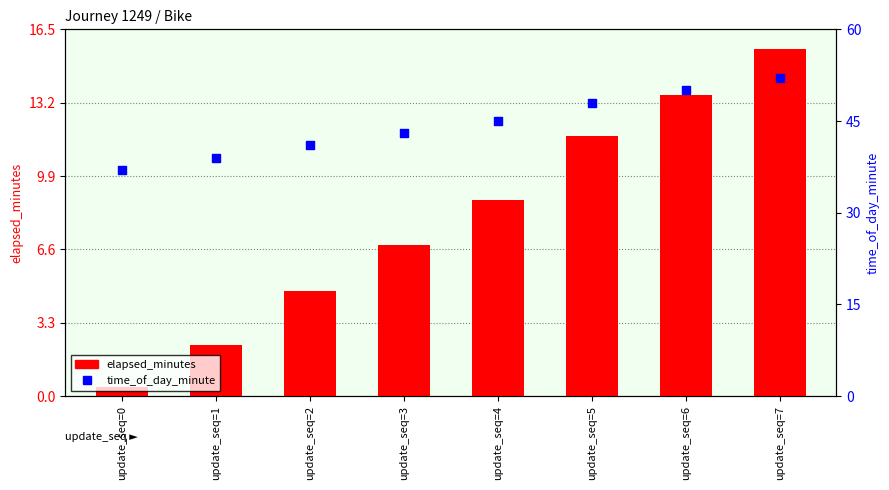

Is the value of elapsed_minutes at update_seq=5 greater than the value of time_of_day_minute at update_seq=0?

No